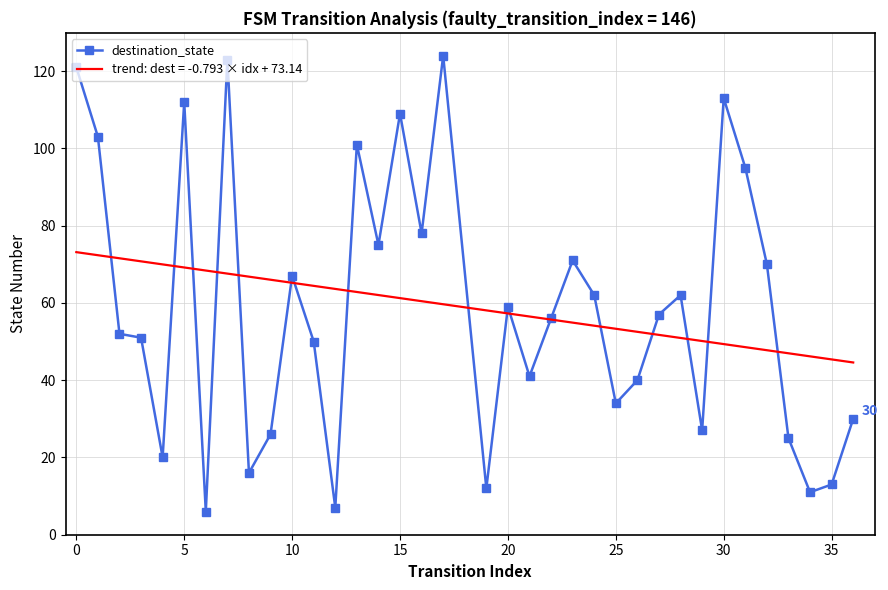

What is the smallest value displayed?

6.0